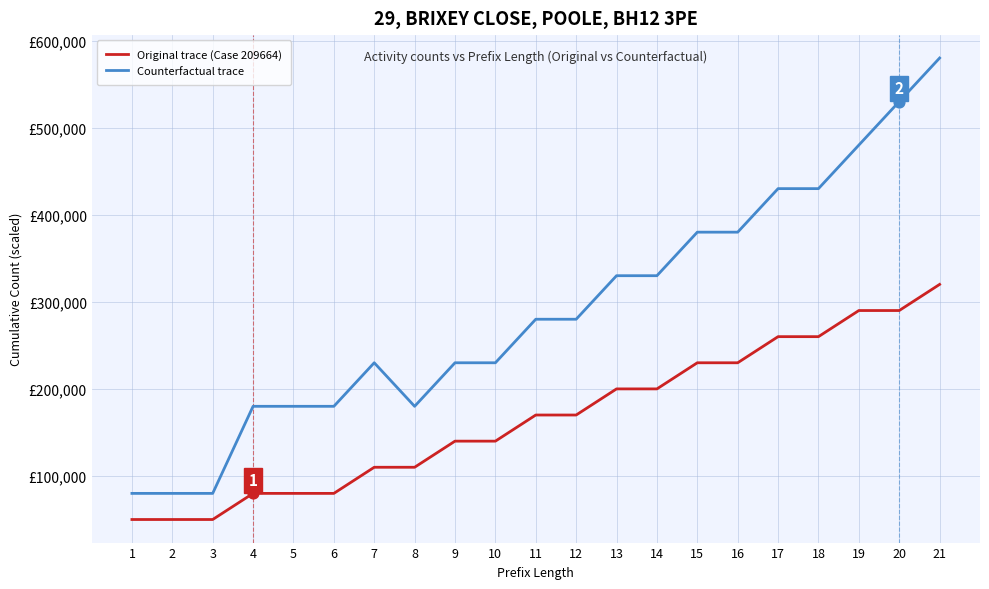

Which series has the largest total across all categories?

Counterfactual trace